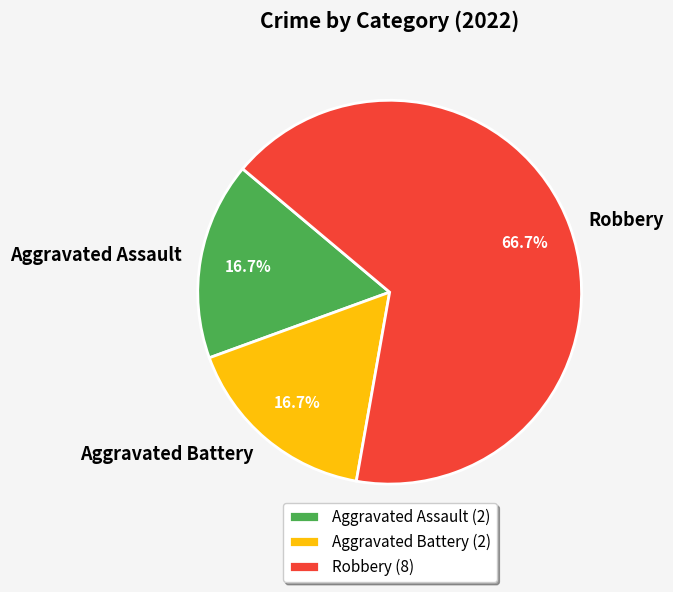

Count the number of slices in the pie.

3